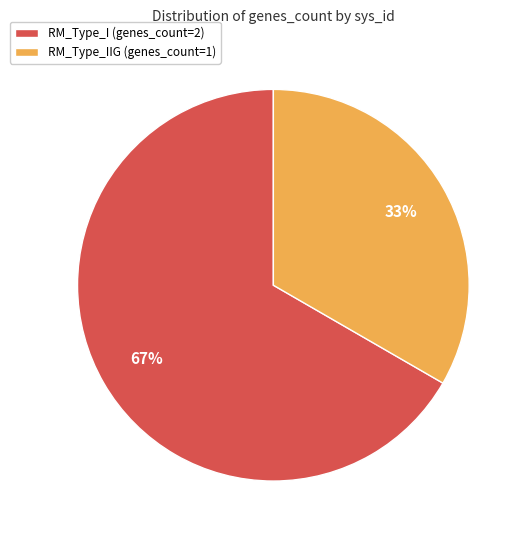

Is it true that RM_Type_IIG (genes_count=1) is 33% of the pie?

True